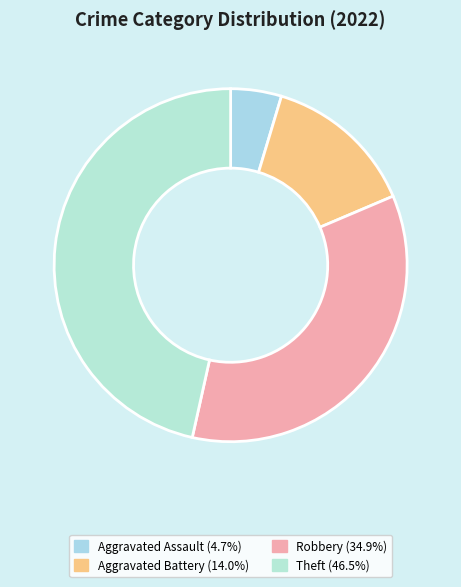

What percentage is the Aggravated Assault slice, to the nearest percent?

5%